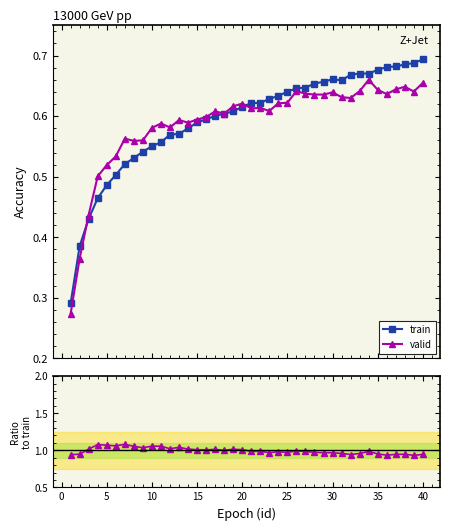

True or false: valid has more than 0 interior local peaks.

True